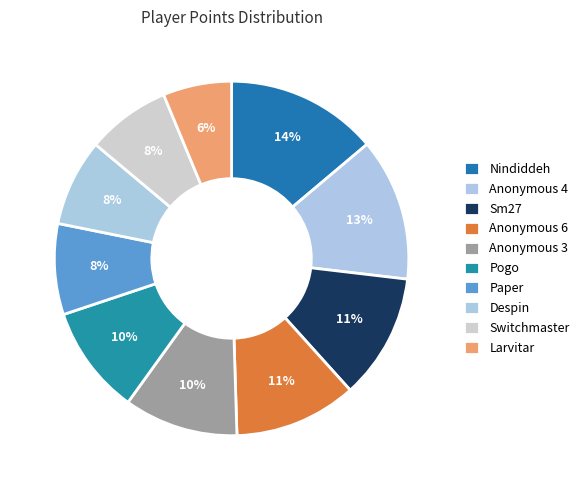

How many slices are in this pie chart?

10